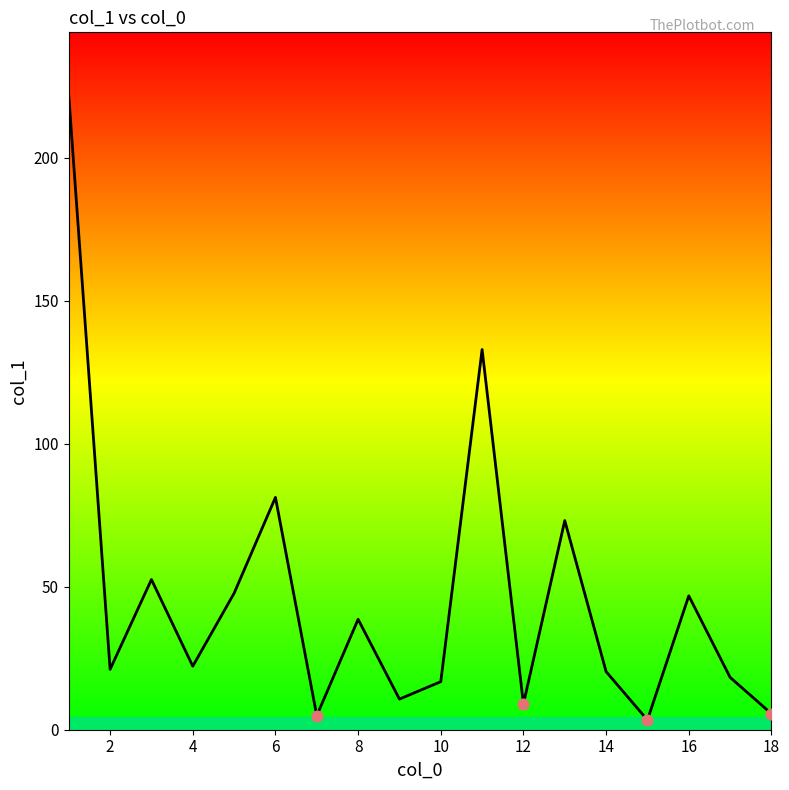

What is the maximum value shown in the chart?

221.6